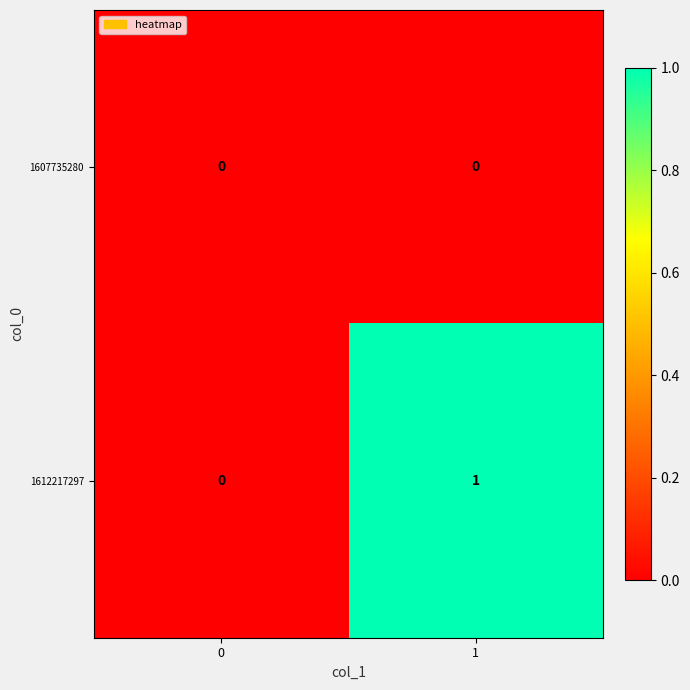

Rank the series at 1 from highest to lowest value.

1612217297, 1607735280